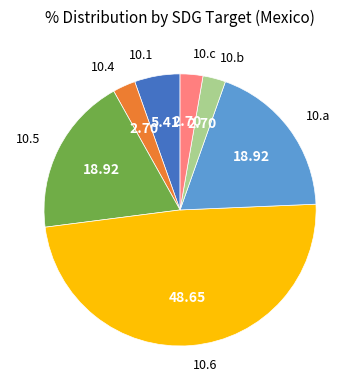

Between 10.c and 10.a, which is larger?

10.a